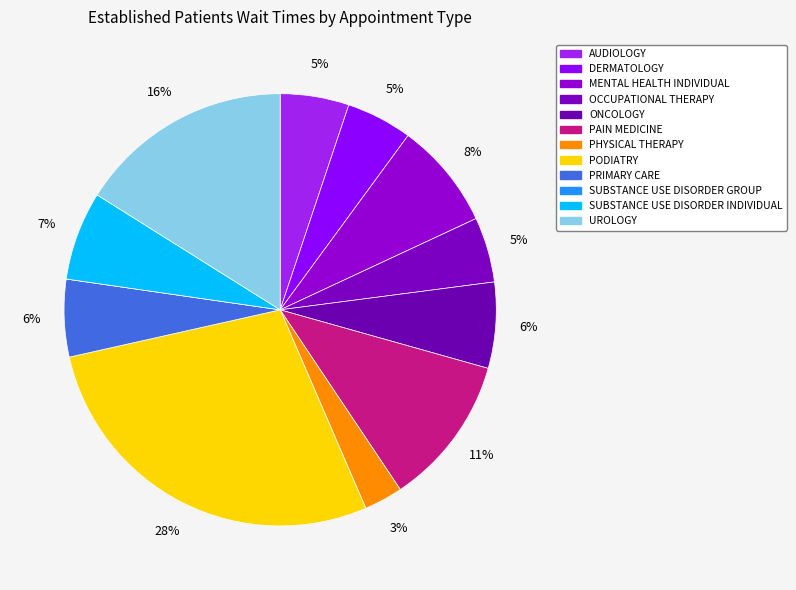

Which has a higher value, MENTAL HEALTH INDIVIDUAL or PODIATRY?

PODIATRY